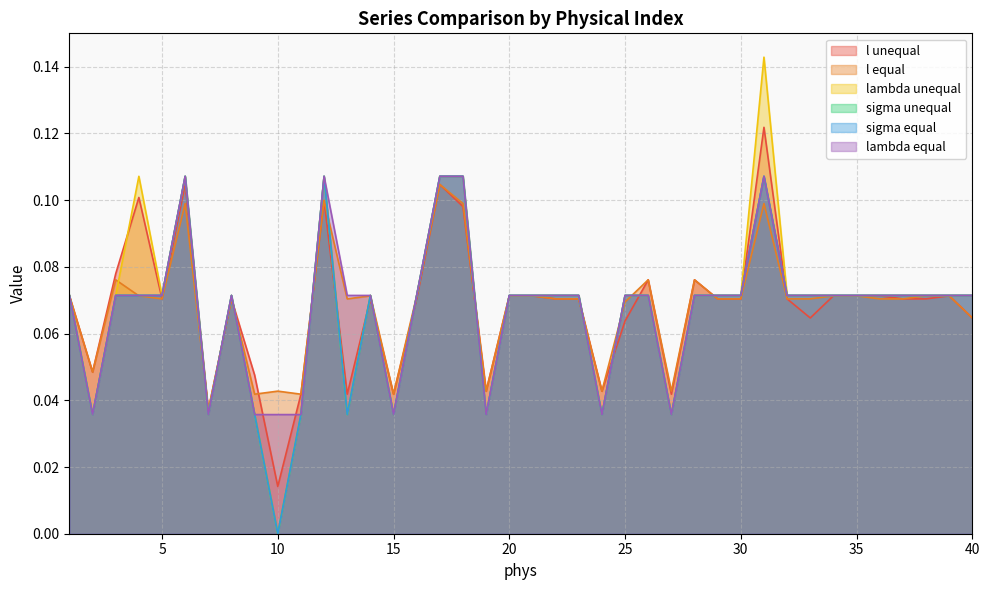

What is the average value of the l equal series?

0.1